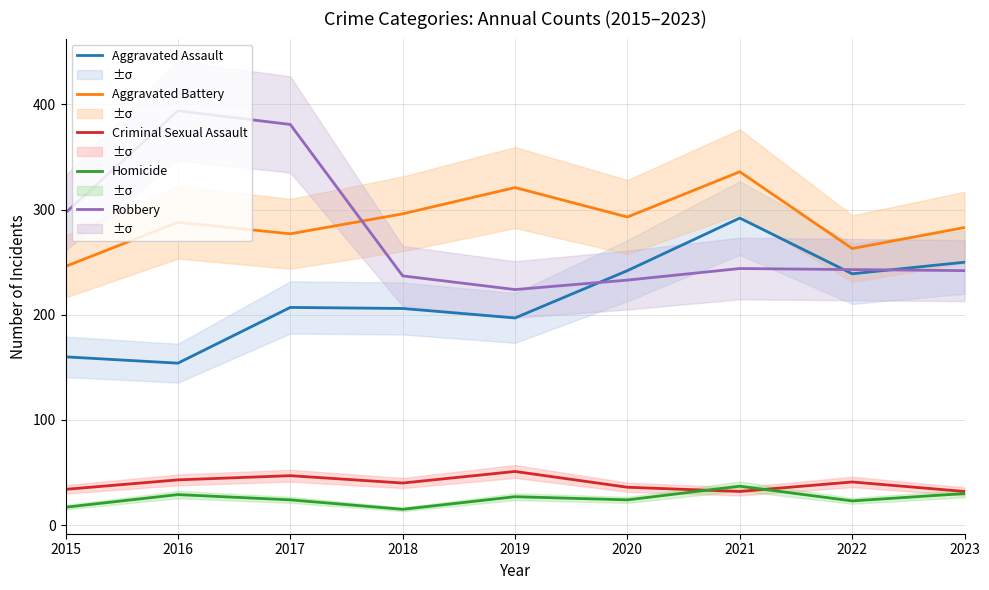

At which label is Criminal Sexual Assault closest to 41?

2022